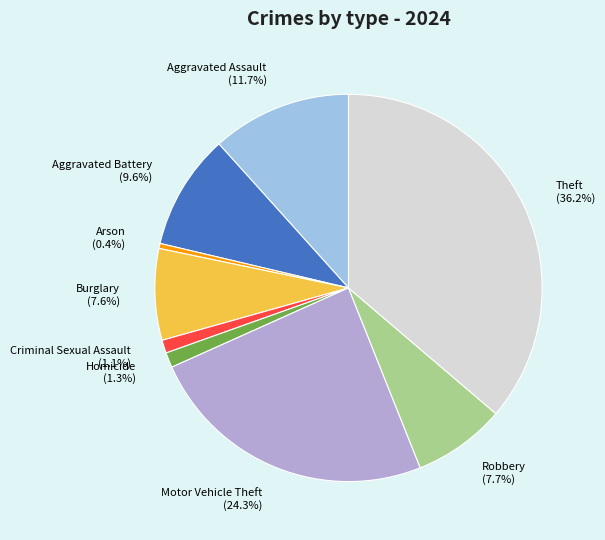

Which slice is the smallest?

Arson